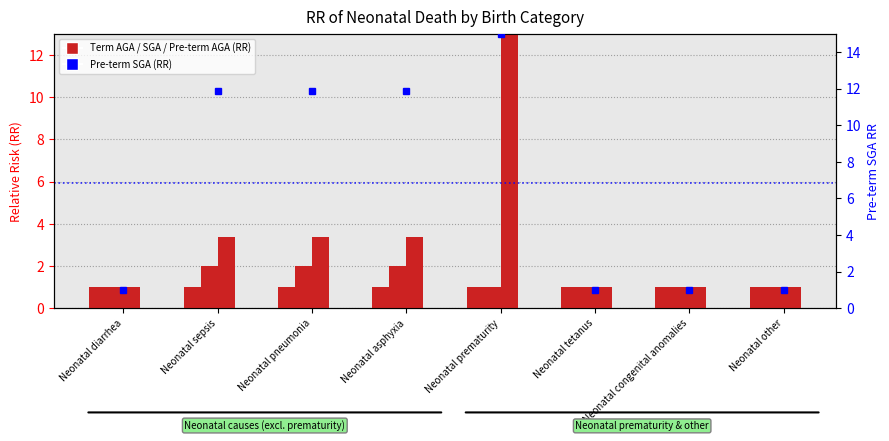

Where is Pre-term SGA nearest to the value 8?

Neonatal sepsis